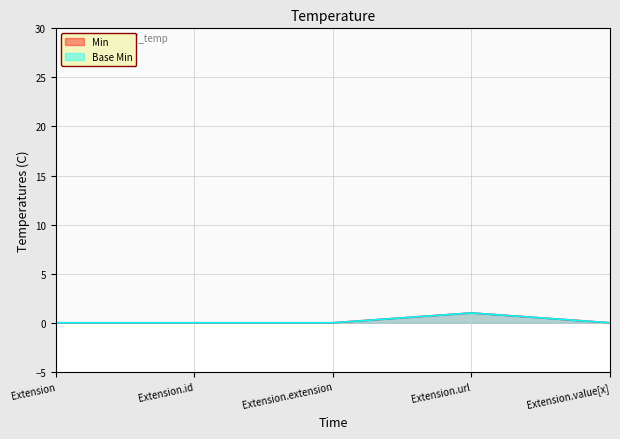

What is the maximum value shown in the chart?

1